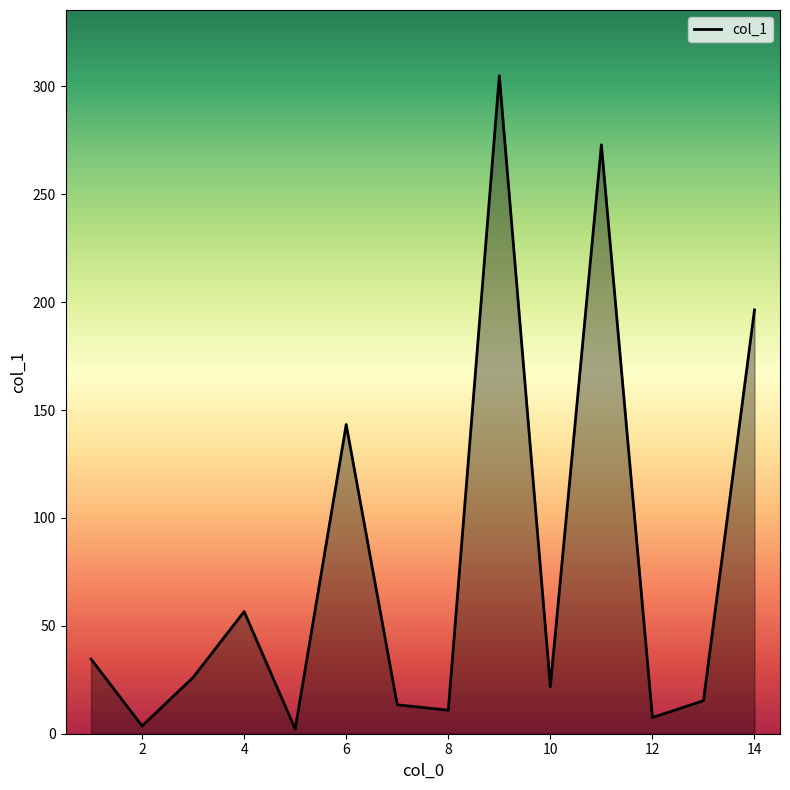

Count the number of categories in the chart.

14